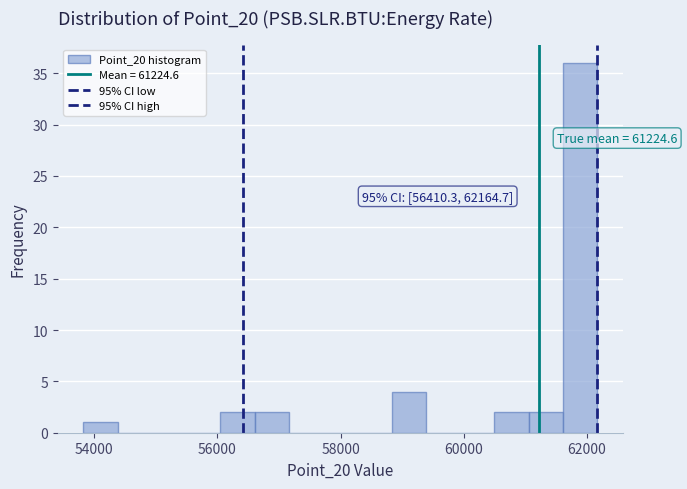

Read against the x-axis, roughly where is the centre of the tallest bar?

61800